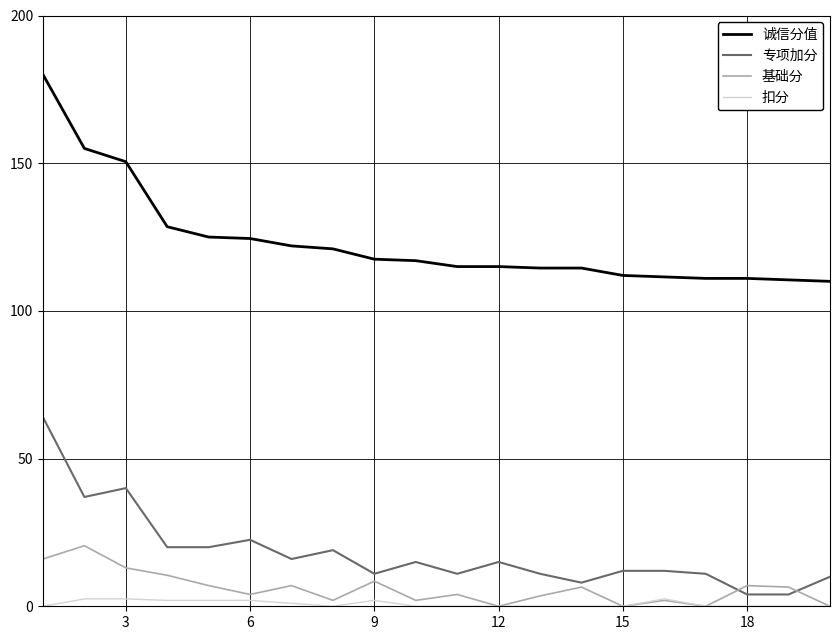

Rank the series by their maximum value, from highest to lowest.

诚信分值, 专项加分, 基础分, 扣分